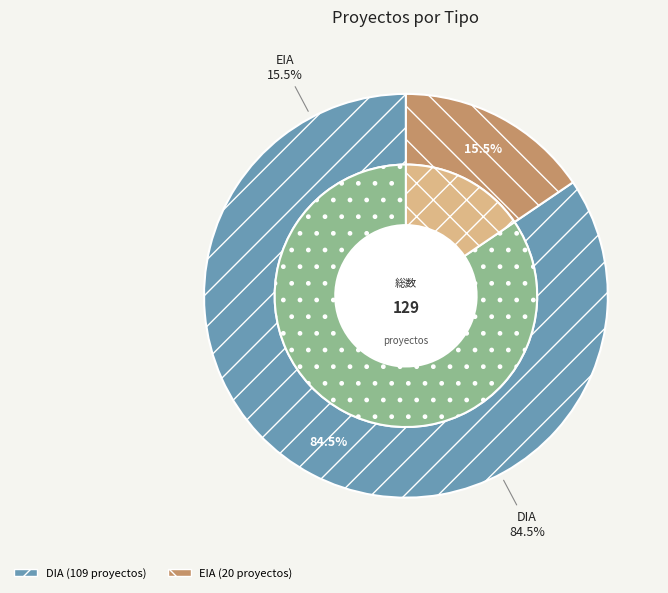

How much of the chart is everything except EIA?

84.5%